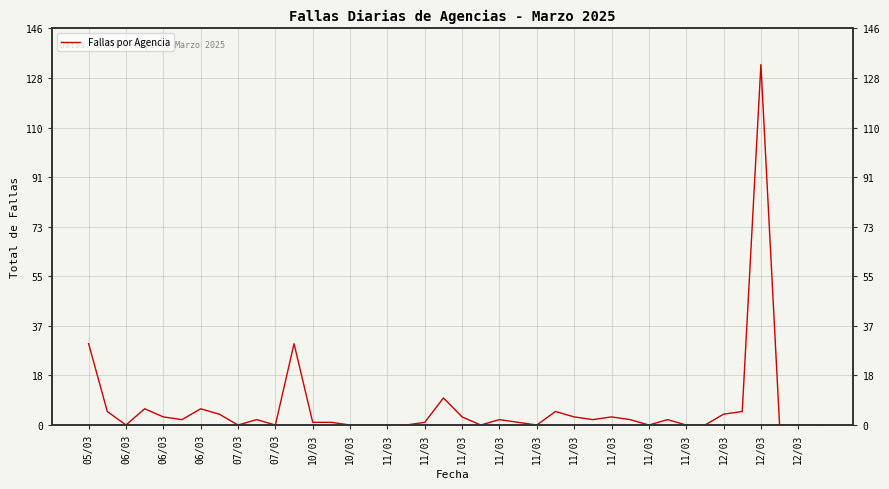

What is the difference between the maximum and minimum values?

133